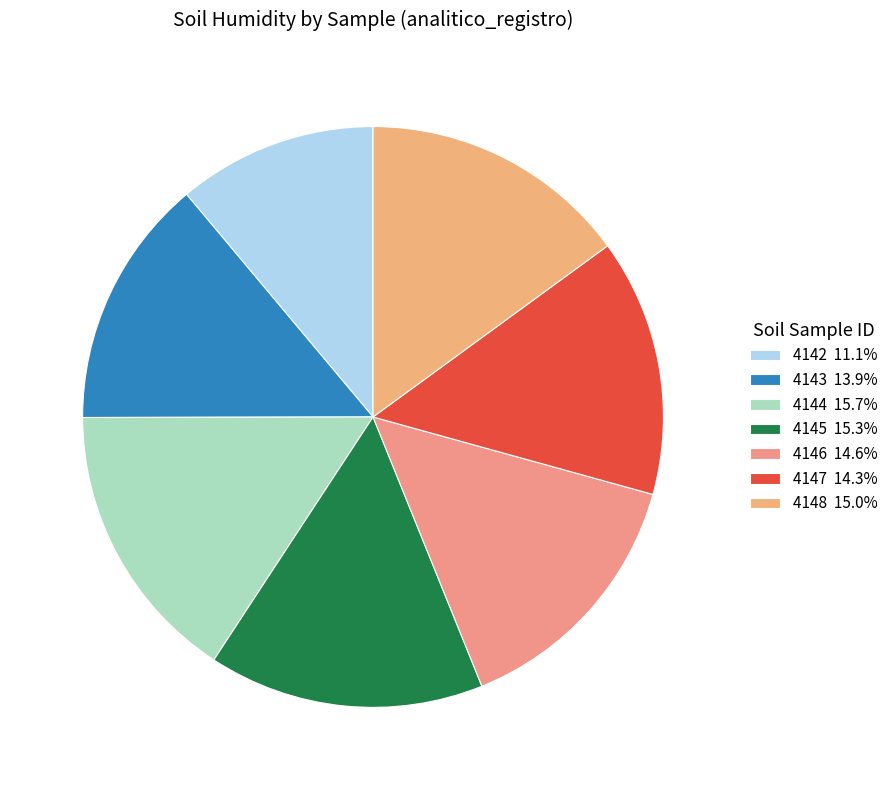

To the nearest percent, what is the difference between the largest and smallest slice percentages?

5%